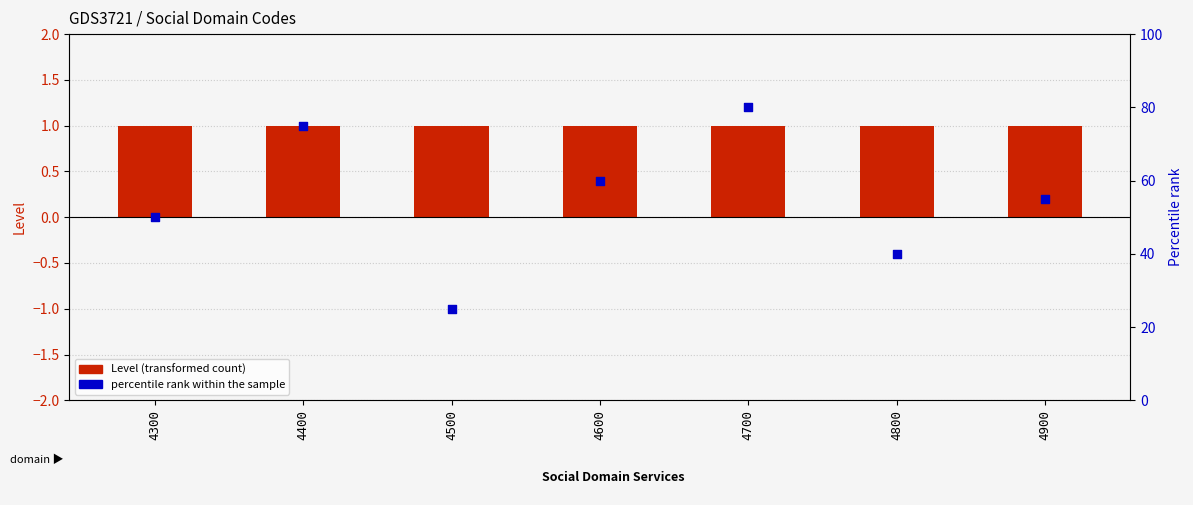

Which series has the largest Y range (max minus min)?

percentile rank within the sample